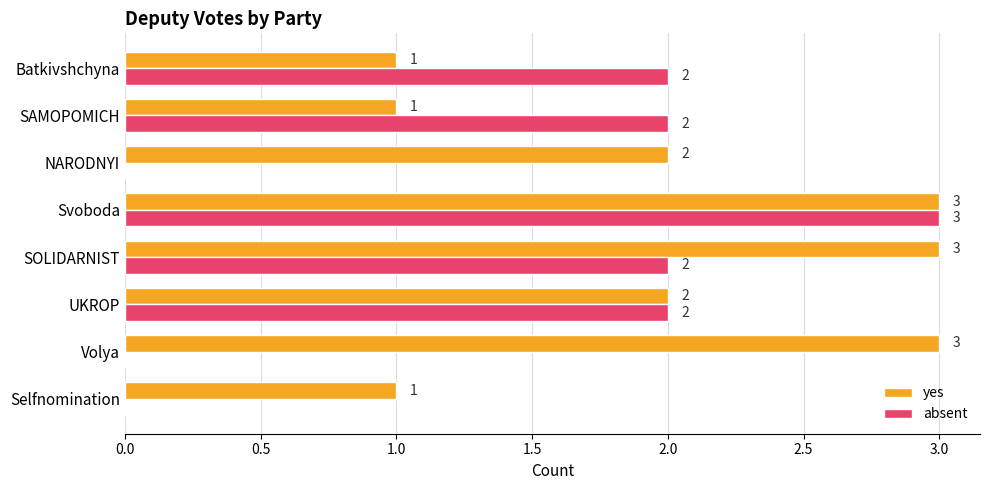

What is the sum of all yes values?

16